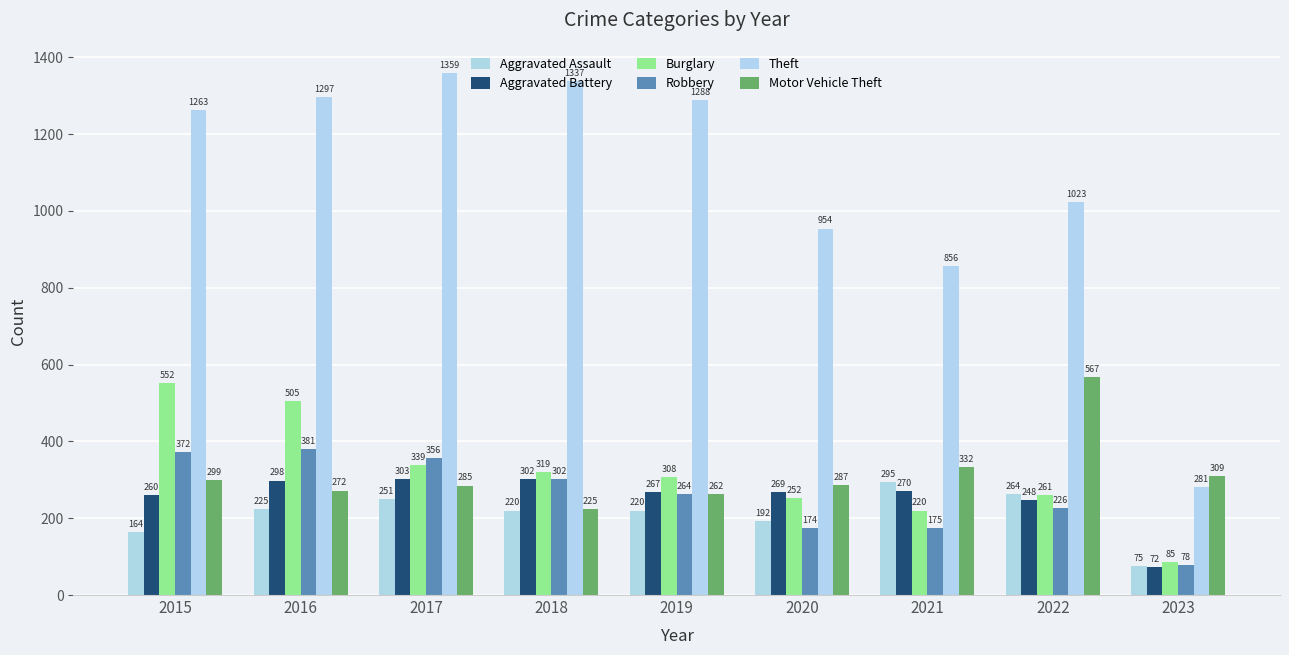

What is the difference between the Theft values at 2022 and 2016?

274